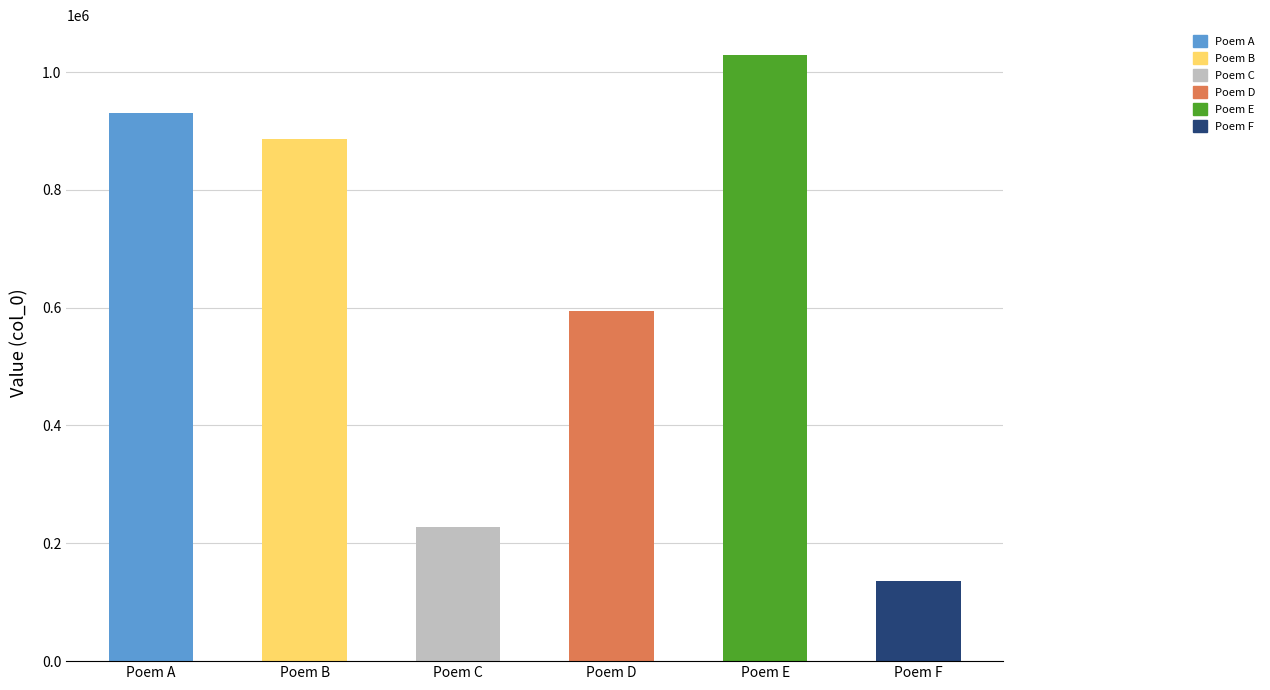

How many distinct data groups are displayed?

1